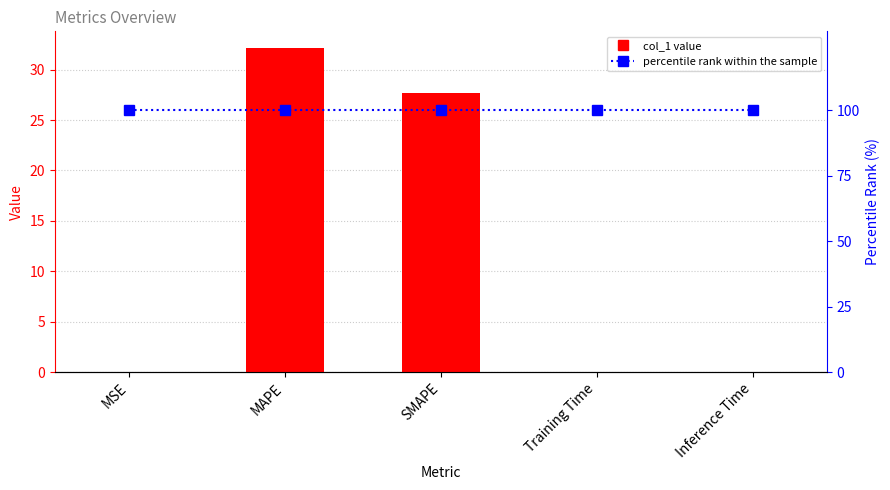

Which series has the largest total across all categories?

percentile rank within the sample